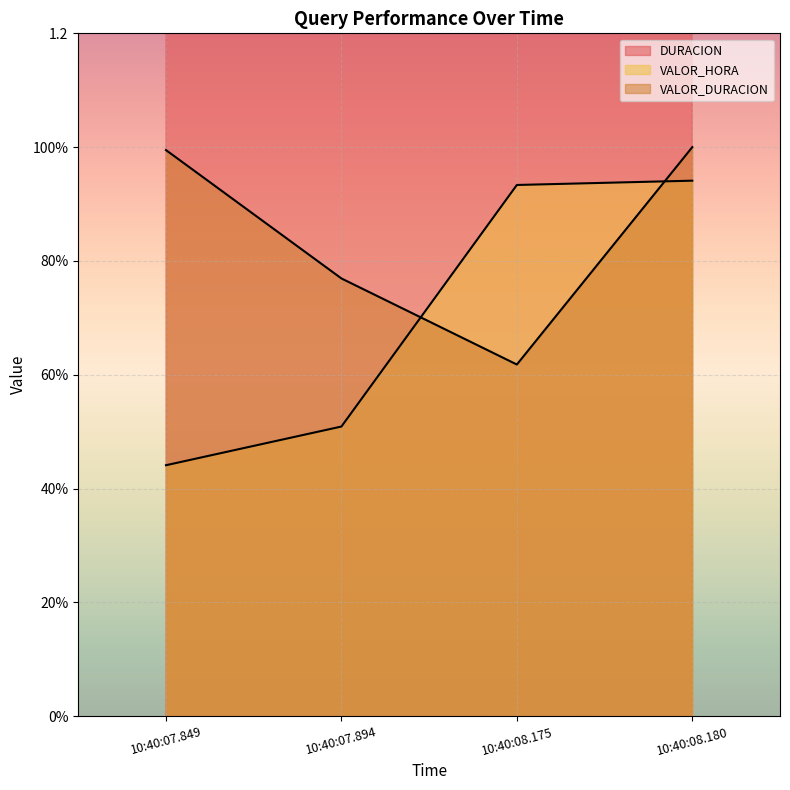

Does the chart display data point markers on the line(s)?

No